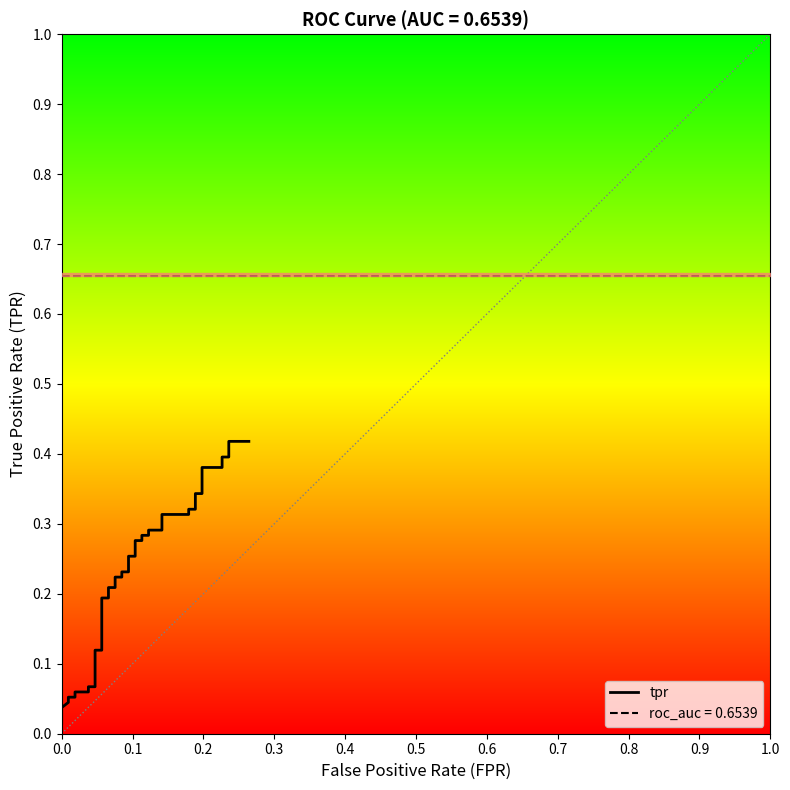

What is the sum of all values?

9.0